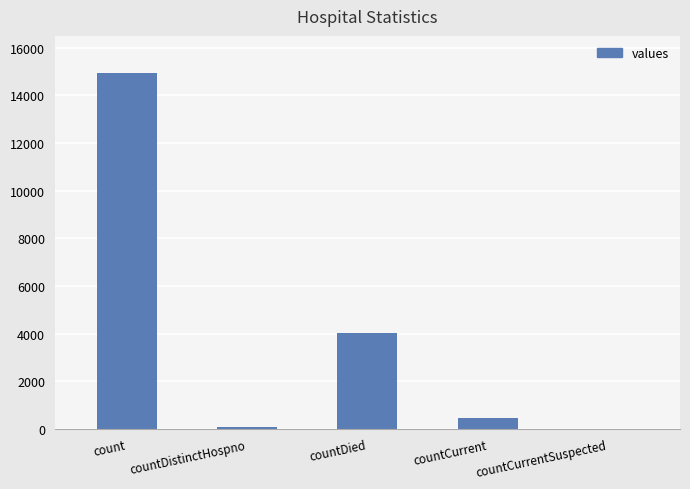

True or false: the data shows 0 at countCurrentSuspected.

True